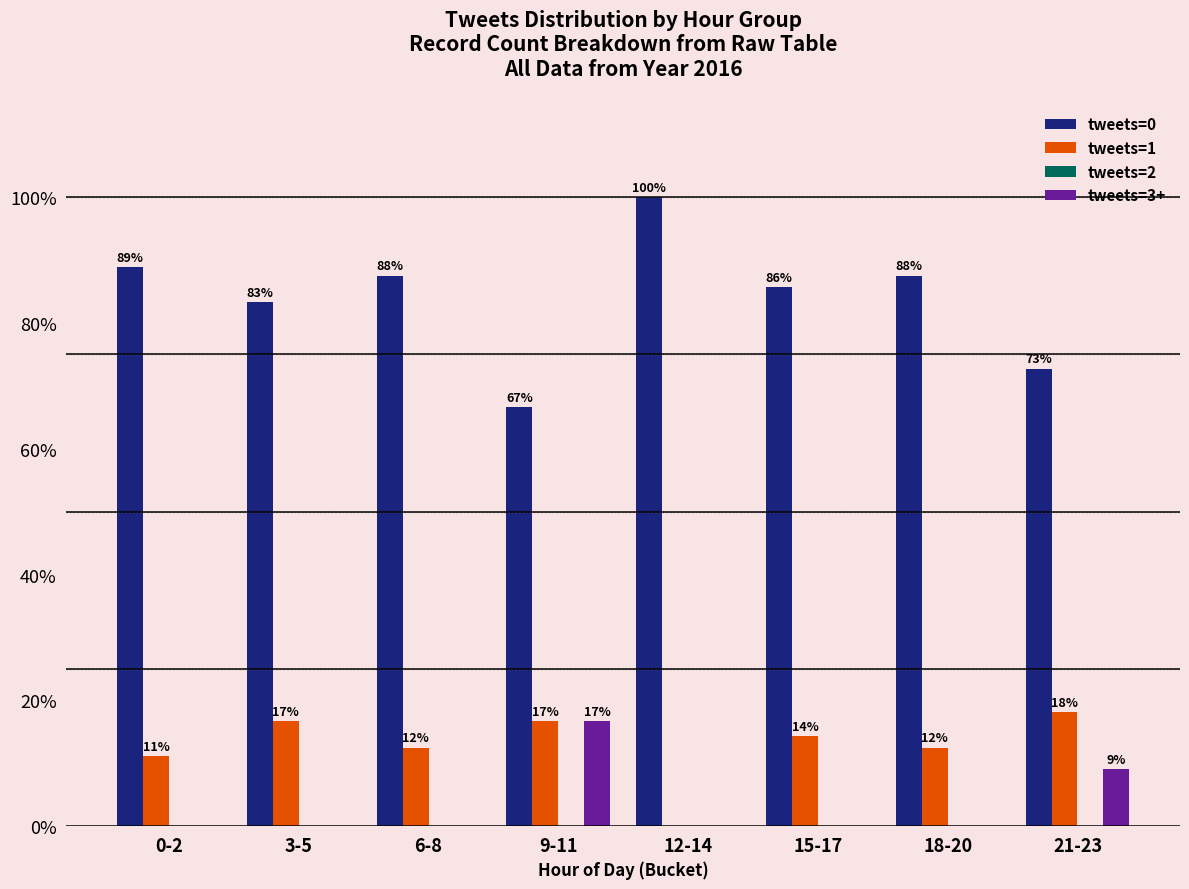

How many groups of bars are there?

8